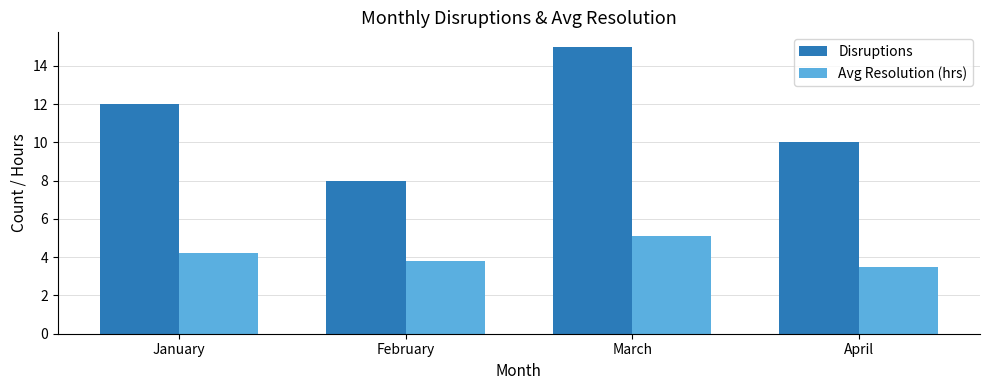

Count the Disruptions values in the range 10 to 15.

3